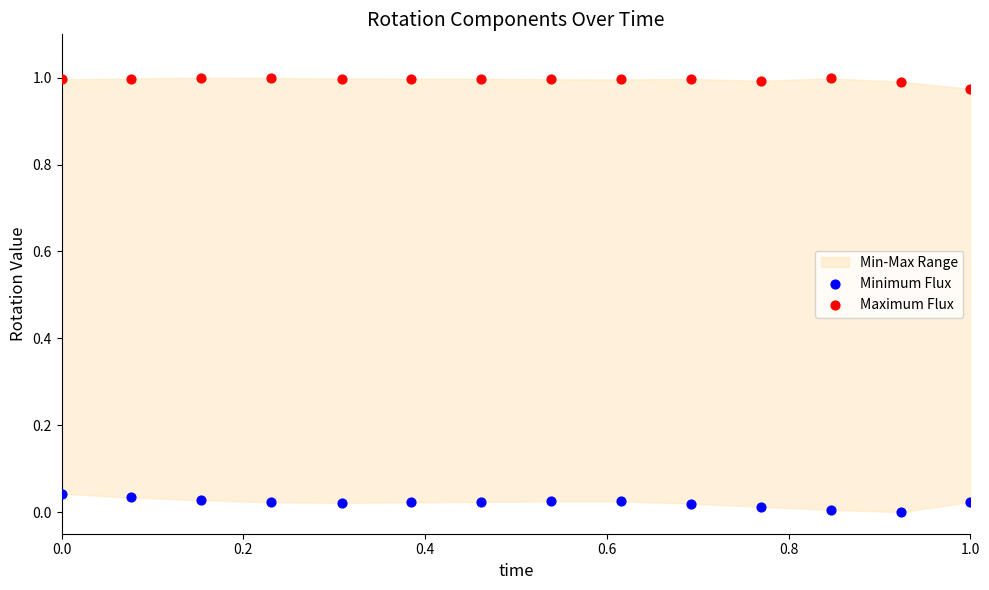

Which series reaches the maximum Y coordinate?

Maximum Flux